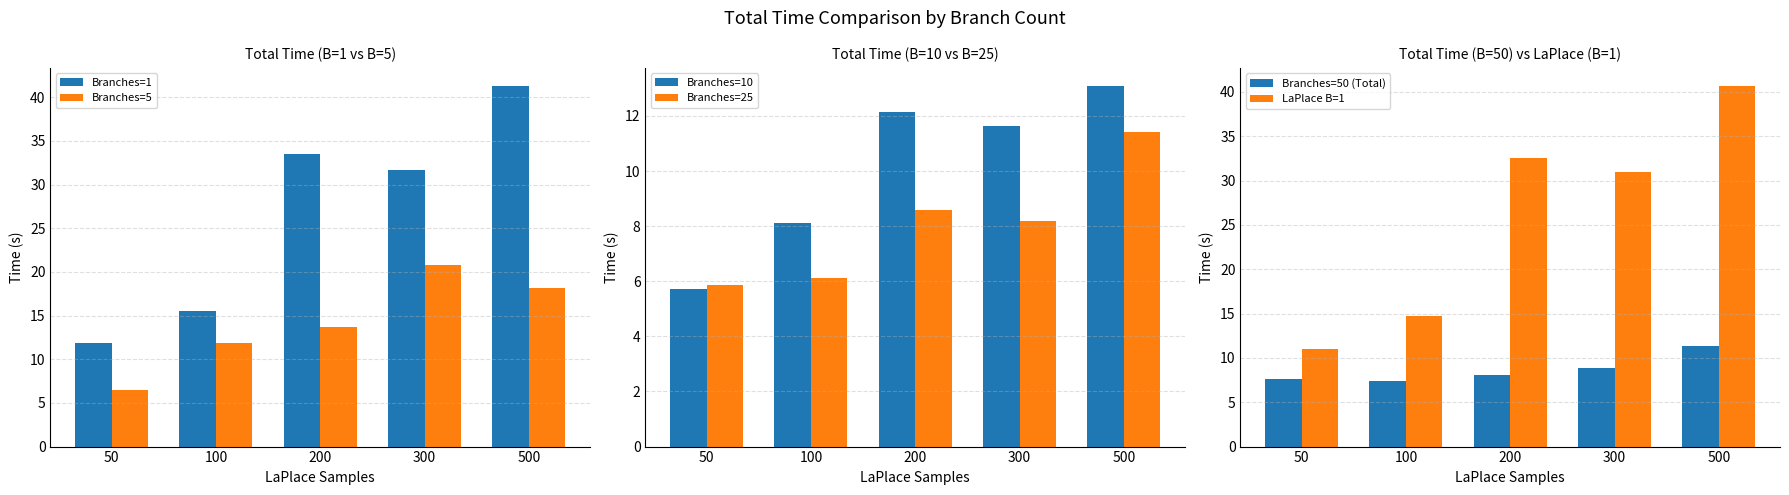

Between 200 and 50, which is larger?

200